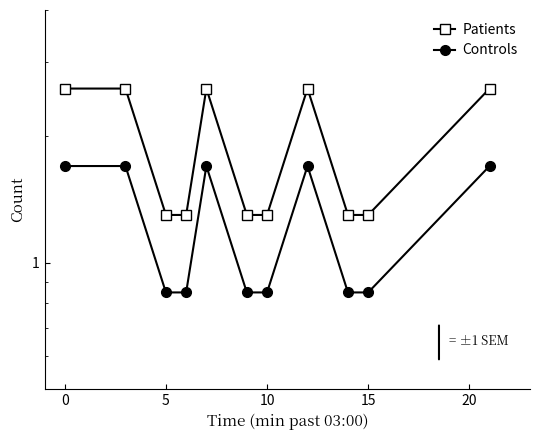

Does the chart display data point markers on the line(s)?

Yes